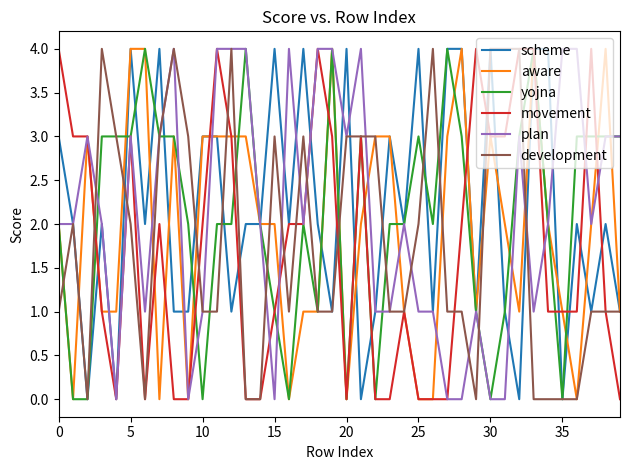

What is the maximum value for scheme?

4